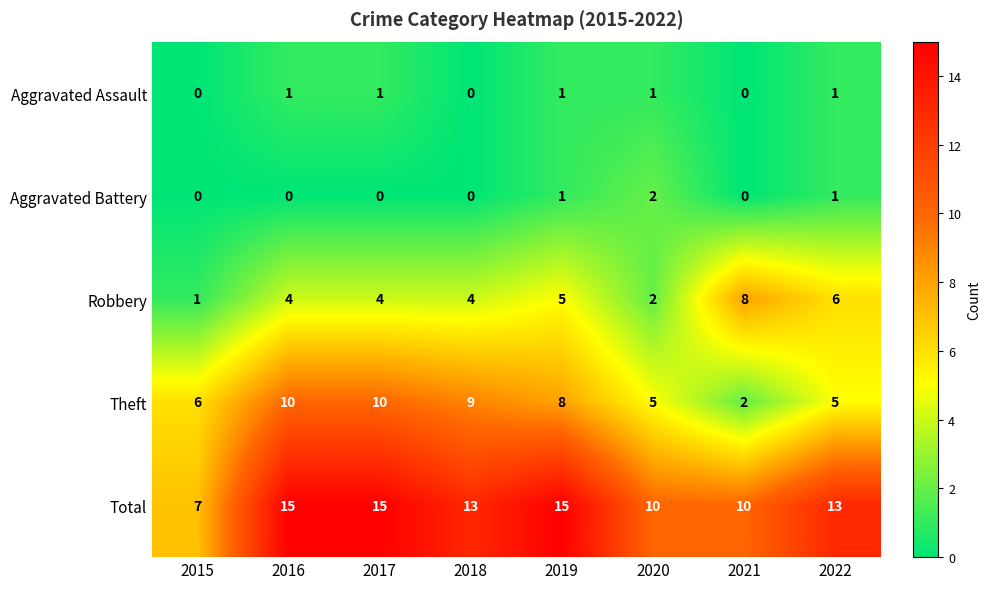

What is the average value of the Theft series?

7